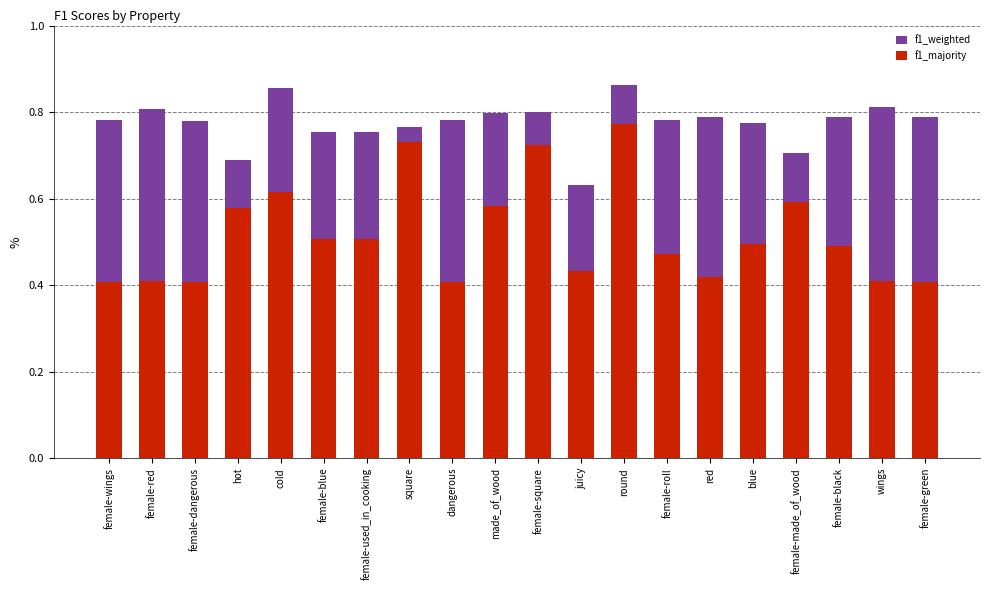

Does the chart contain stacked bars?

No